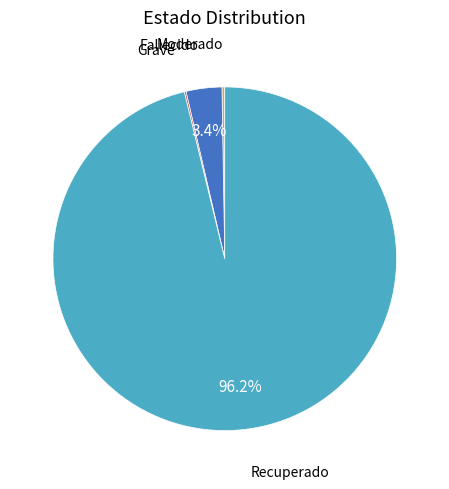

Does any single category account for the majority?

Yes